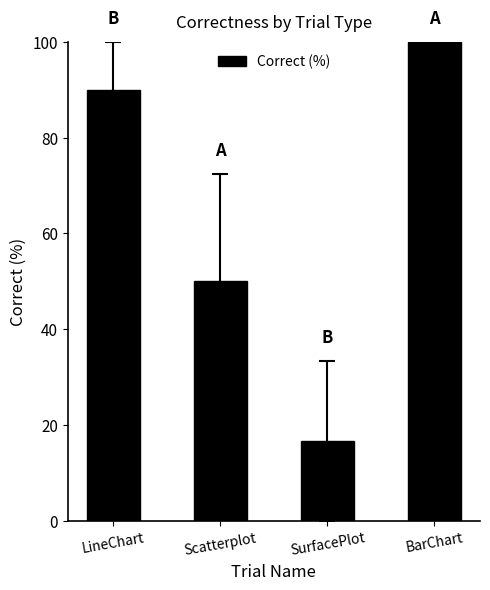

Rank the categories by value from lowest to highest.

SurfacePlot, Scatterplot, LineChart, BarChart